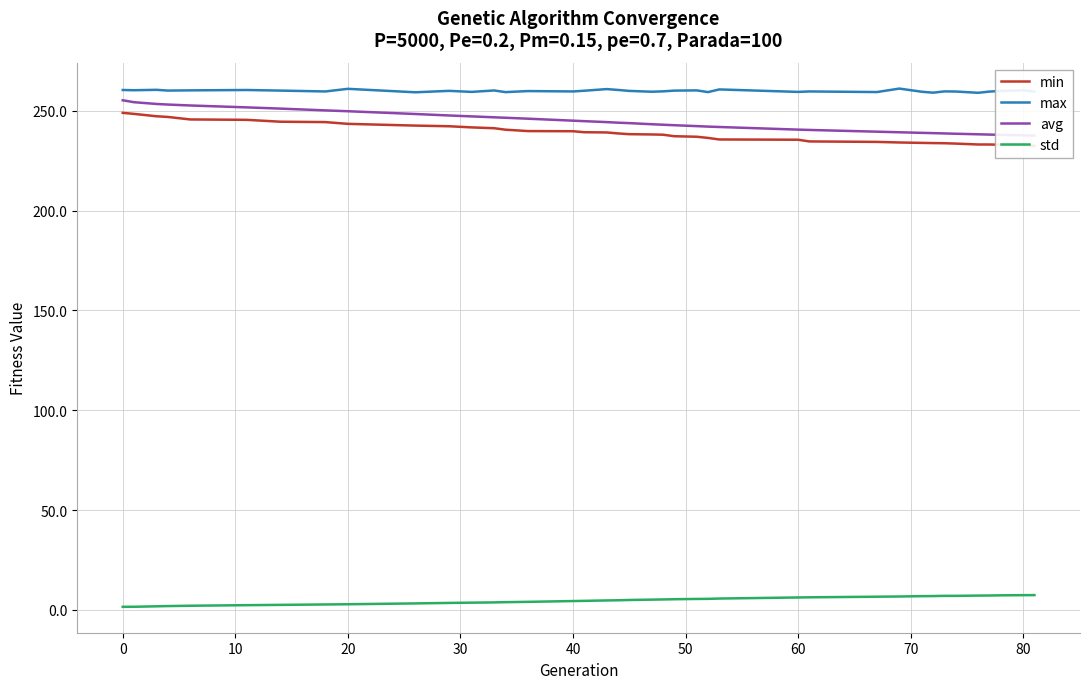

How many lines are shown in the chart?

4